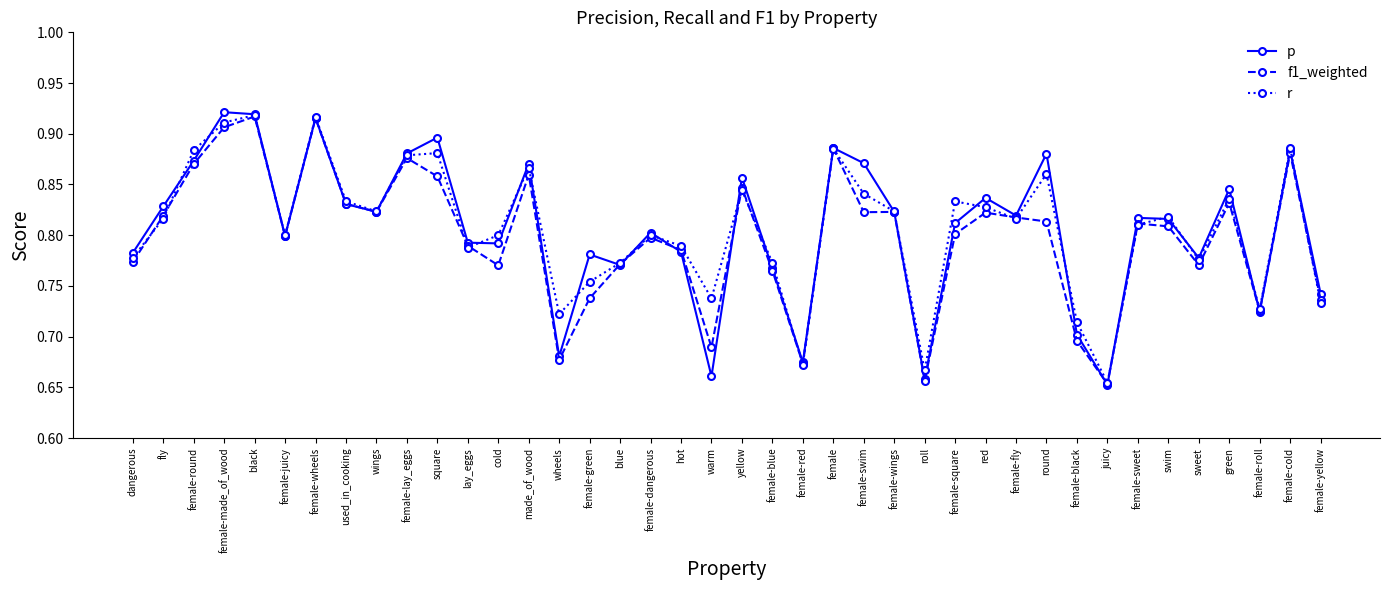

How many p values are between 0 and 1?

40